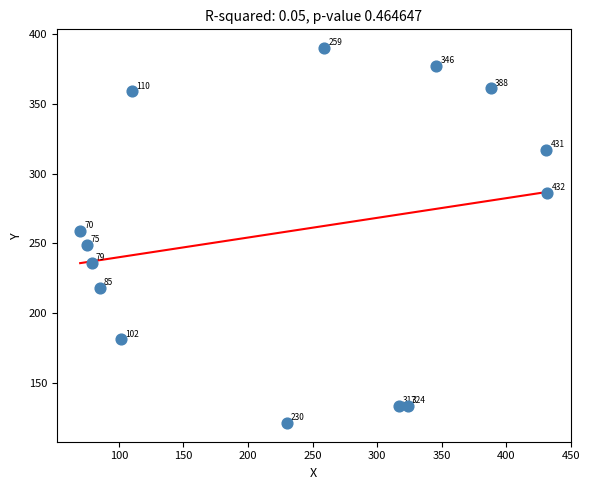

What is the range of X values (max minus min)?

362